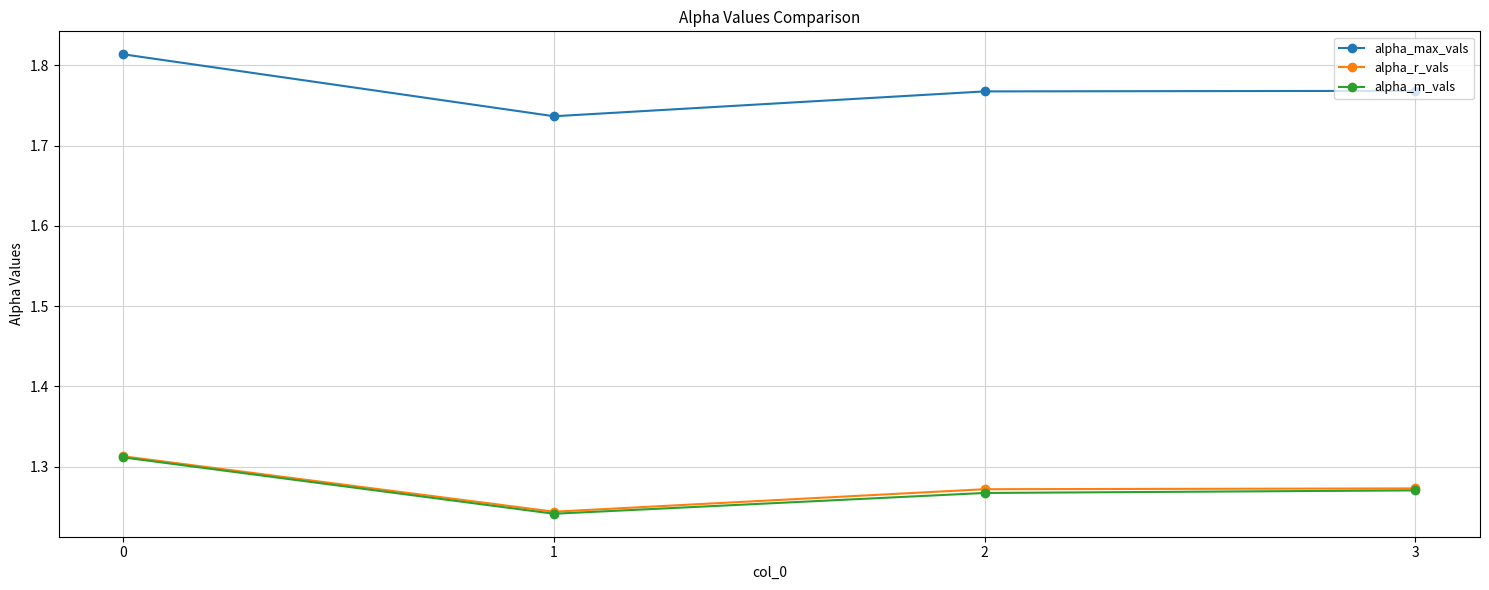

Which series has the widest spread of values?

alpha_max_vals